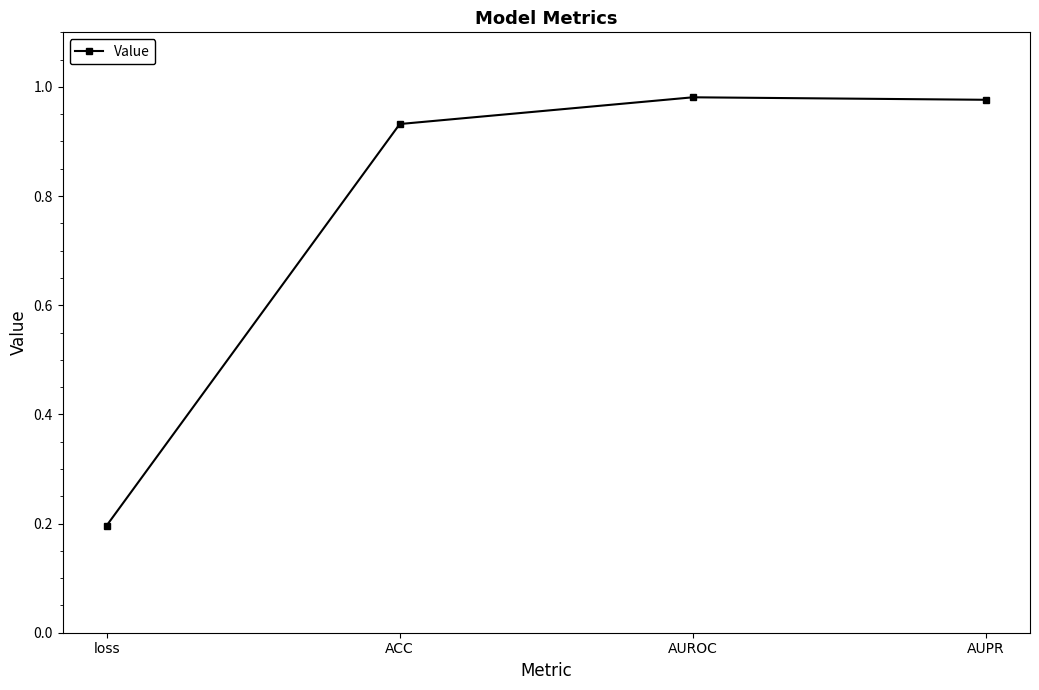

What is the average value?

0.8